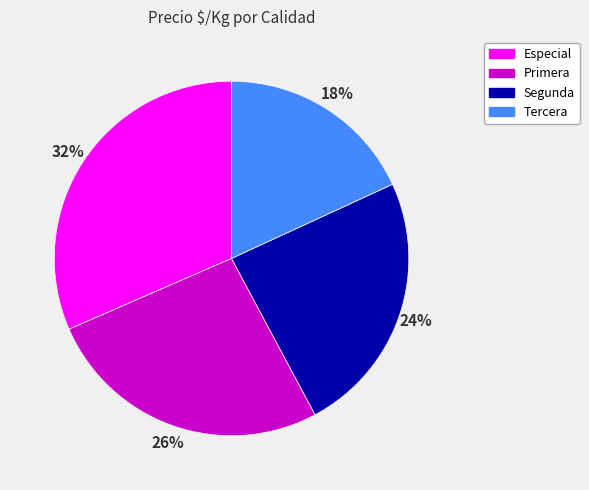

To the nearest percent, what is the difference between the Tercera and Primera slice percentages?

8%